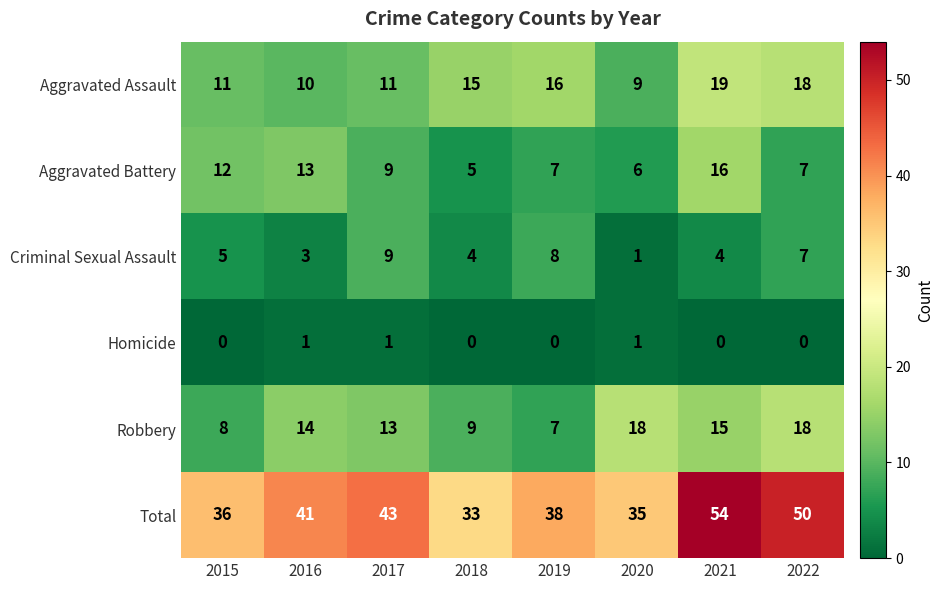

Which series has the largest range (max minus min)?

Total